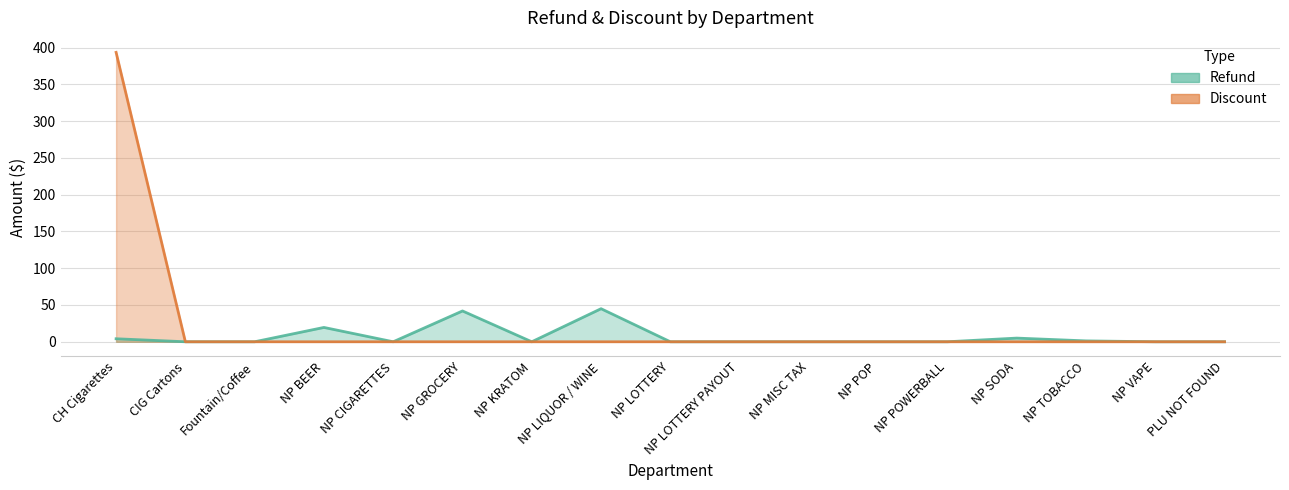

True or false: Refund and Discount cross at least once.

False